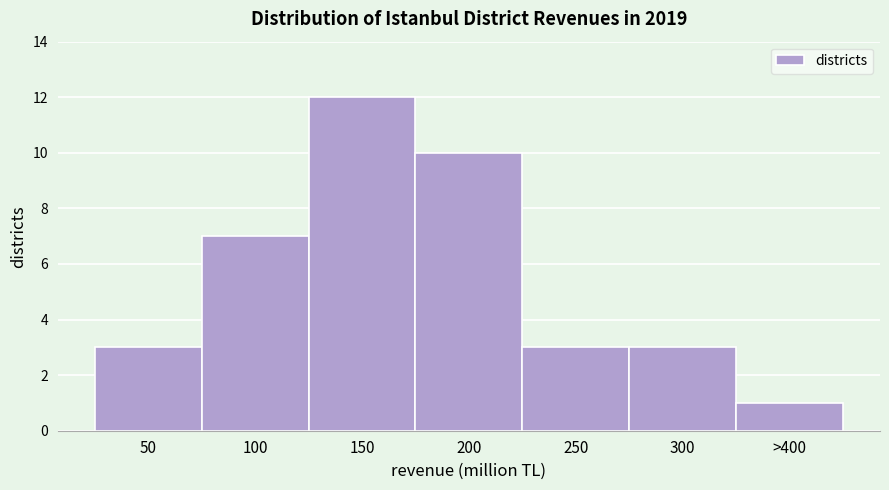

Reading left to right, extract all data points from this chart.

3	7	12	10	3	3	1